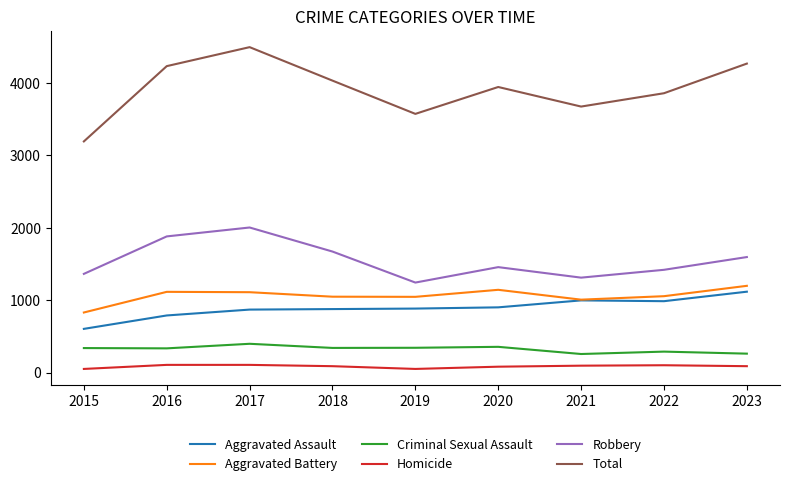

What is the spread (max minus min) of values at 2019?

3520